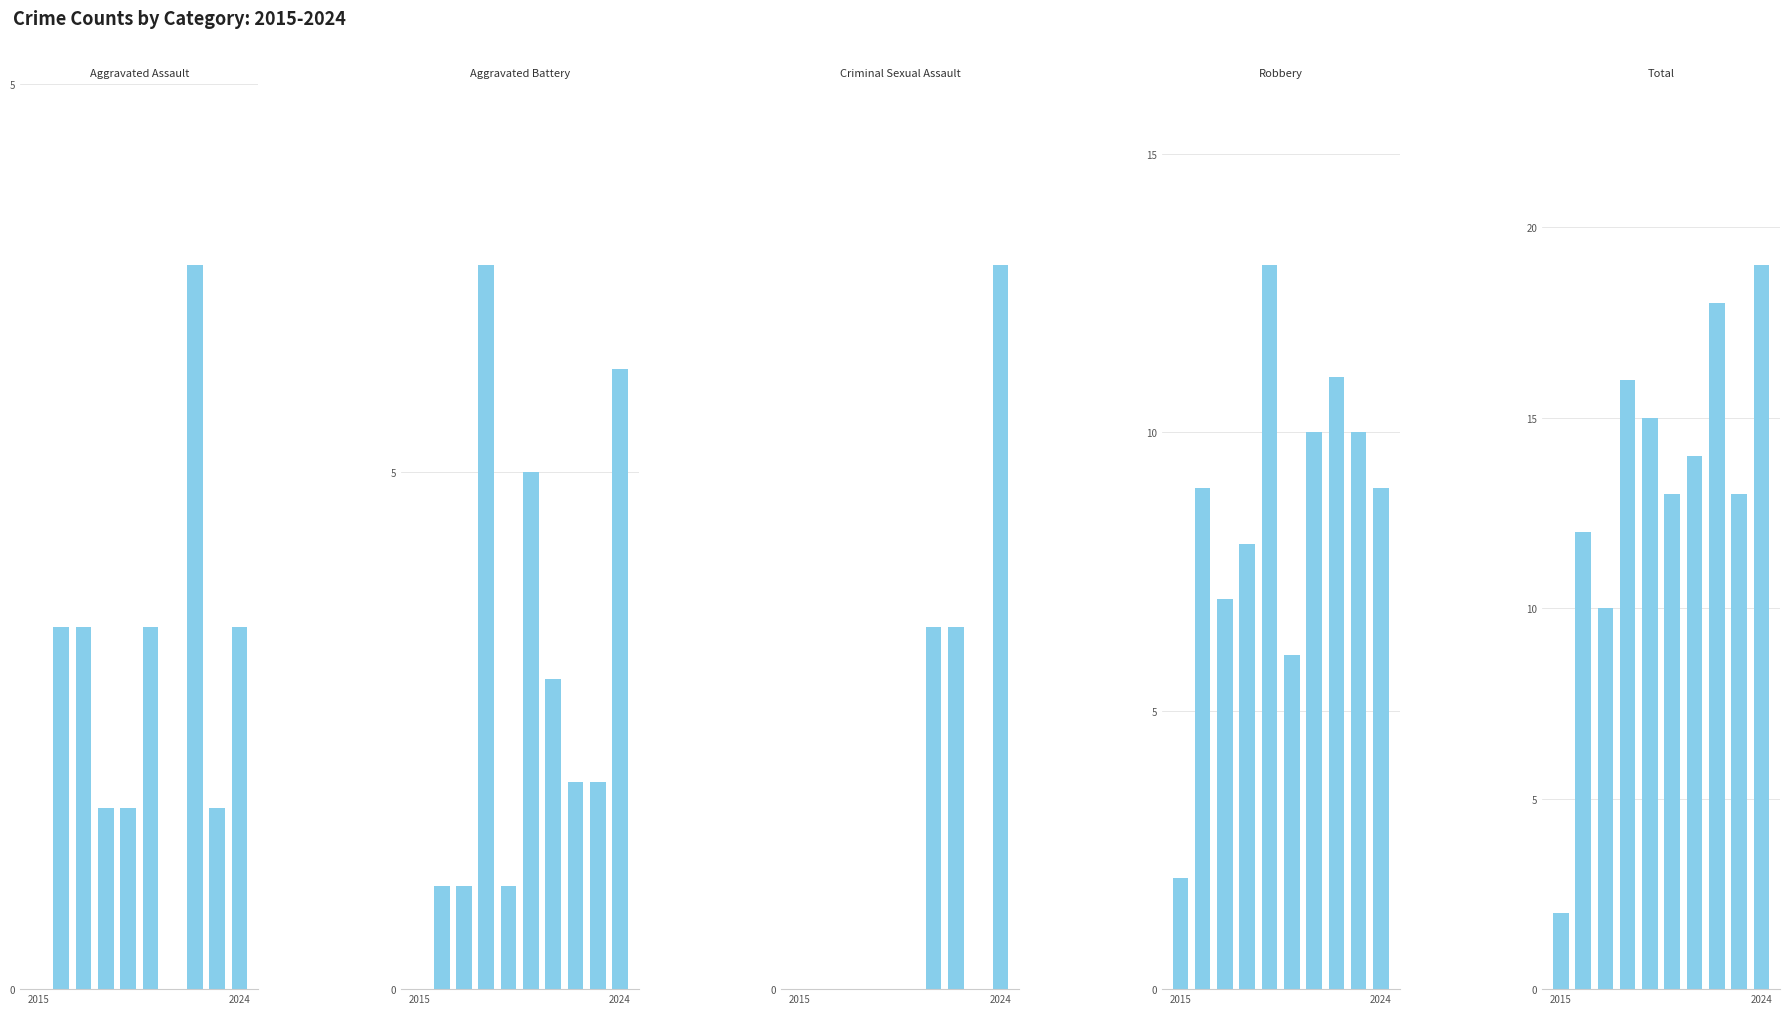

What is the value of the Aggravated Battery bar at the 8th from the left?

2